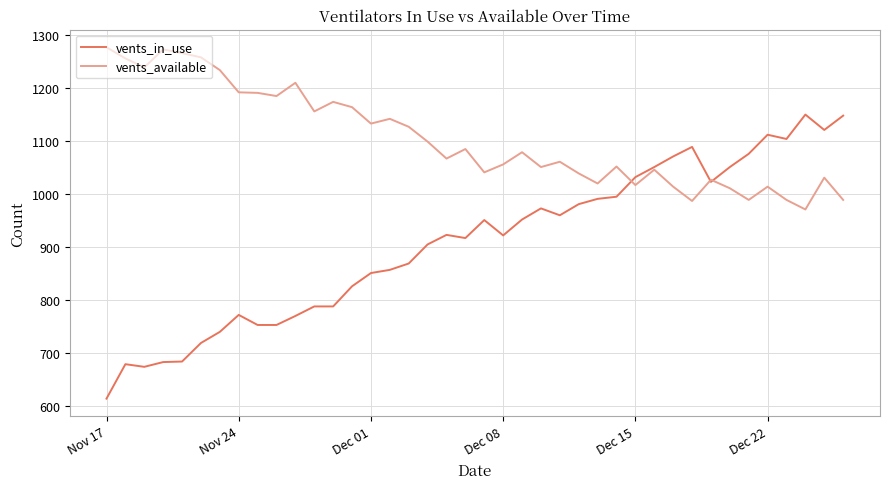

How many series are shown in this chart?

2